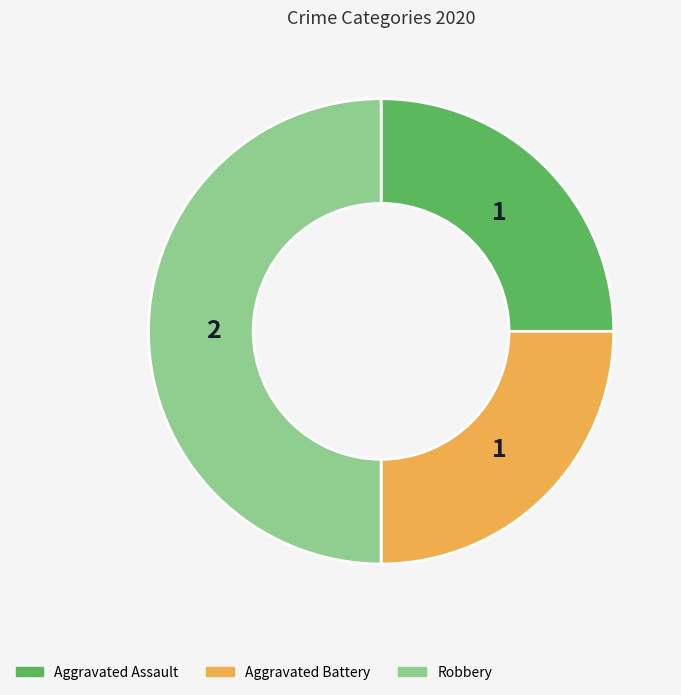

Does Aggravated Assault account for over 50% of the chart?

No